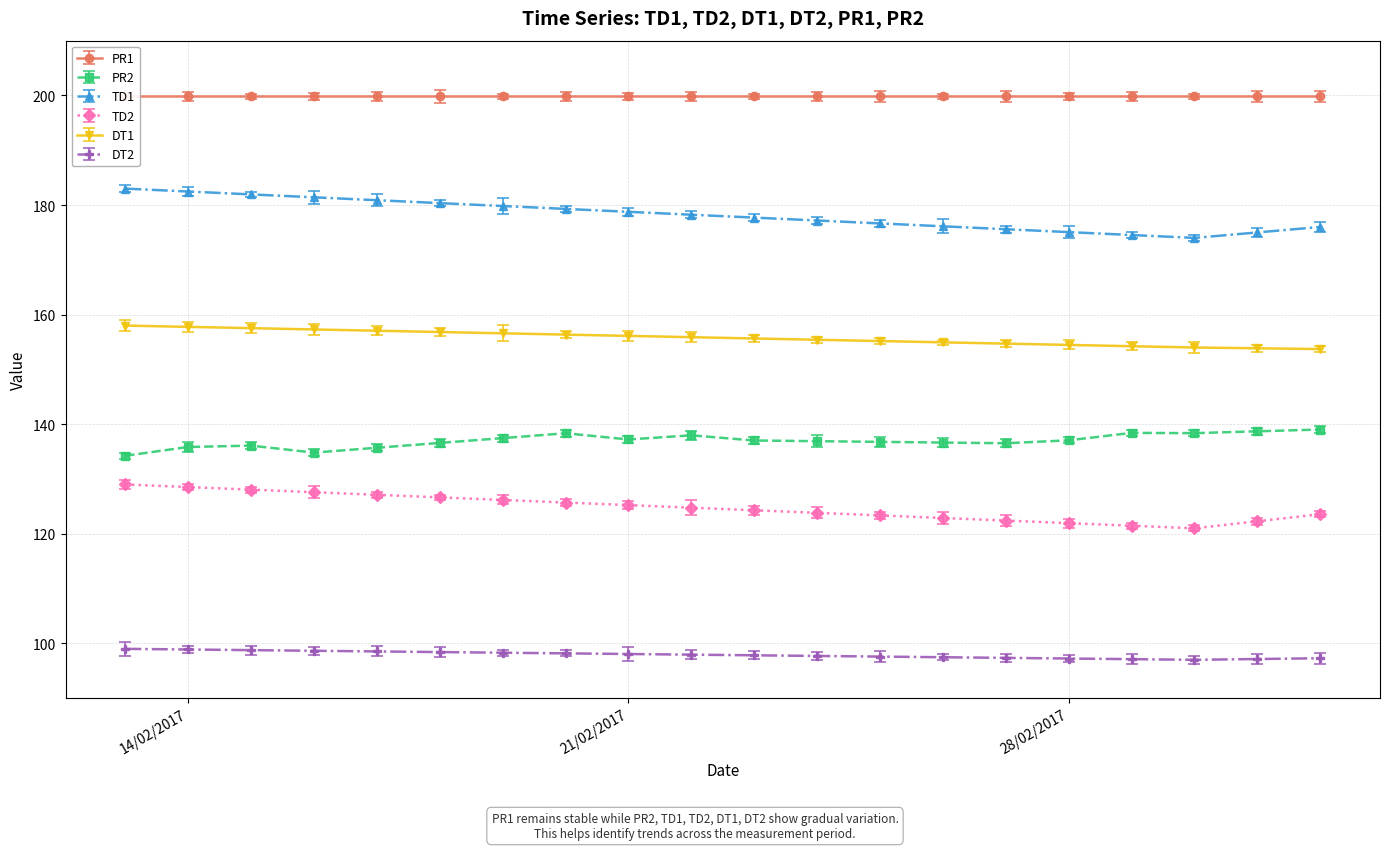

At which label is DT2 closest to 98?

21/02/2017